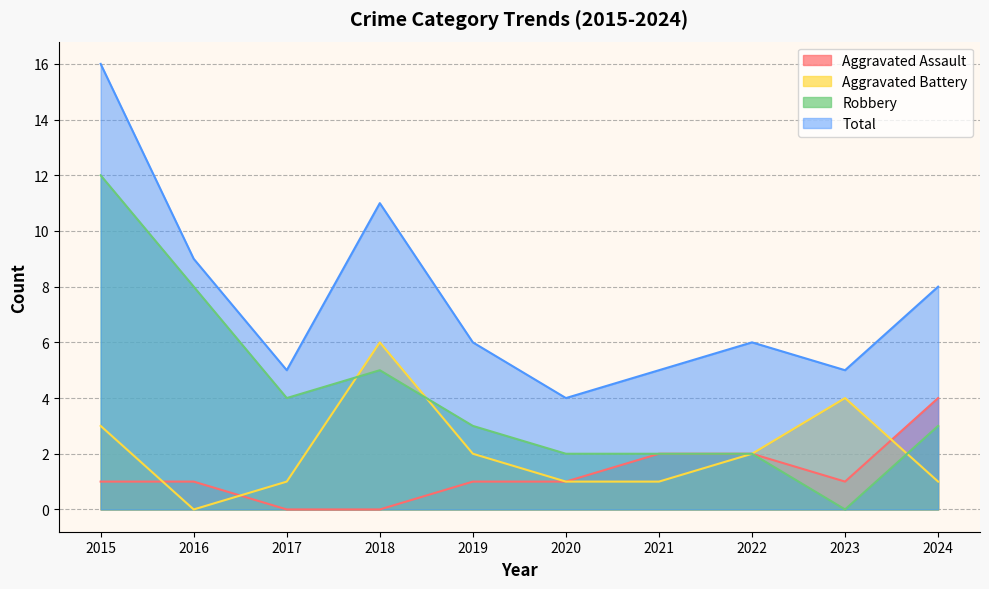

At which label is Aggravated Assault closest to 2?

2021